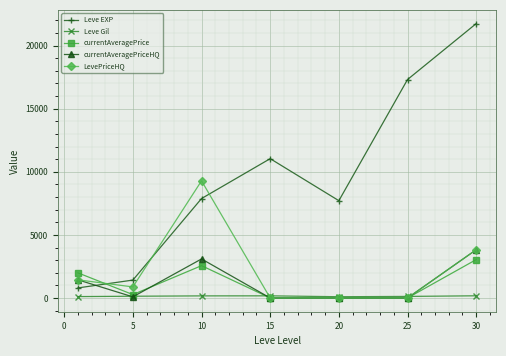

What is the average value of the Leve EXP series?

9700.0